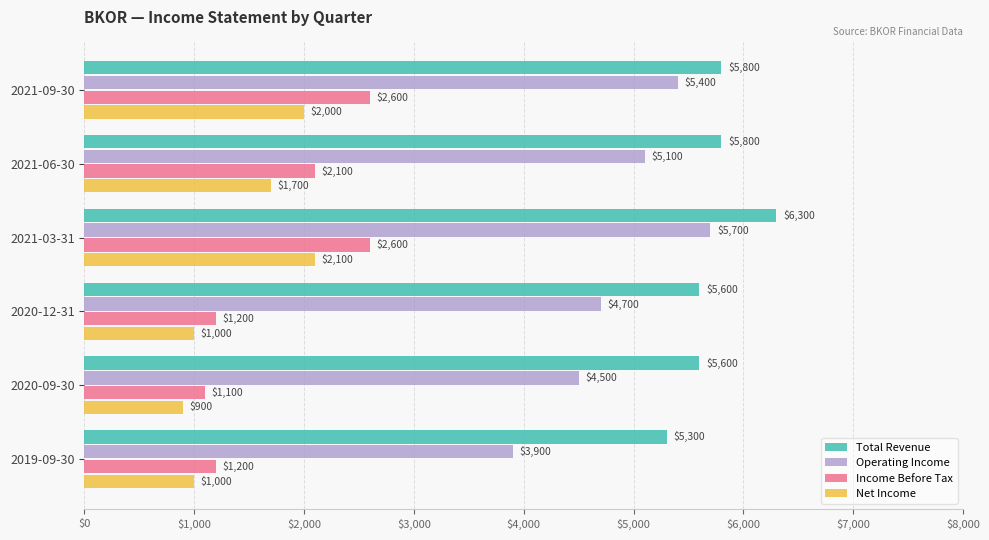

At which category is the sum across all series the highest?

2021-03-31